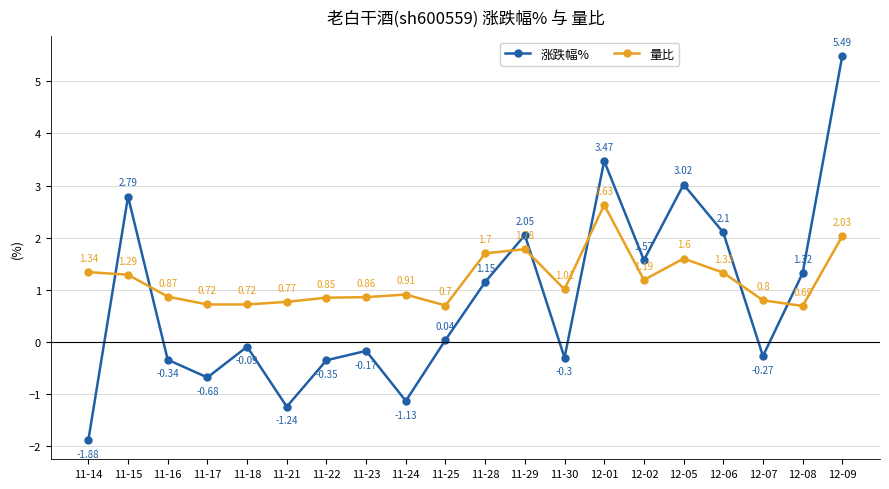

How many values in 涨跌幅% are below zero?

10